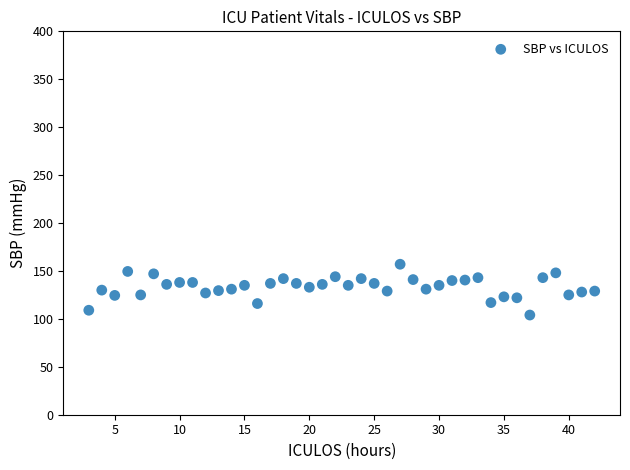

What is the range of X values (max minus min)?

39.0